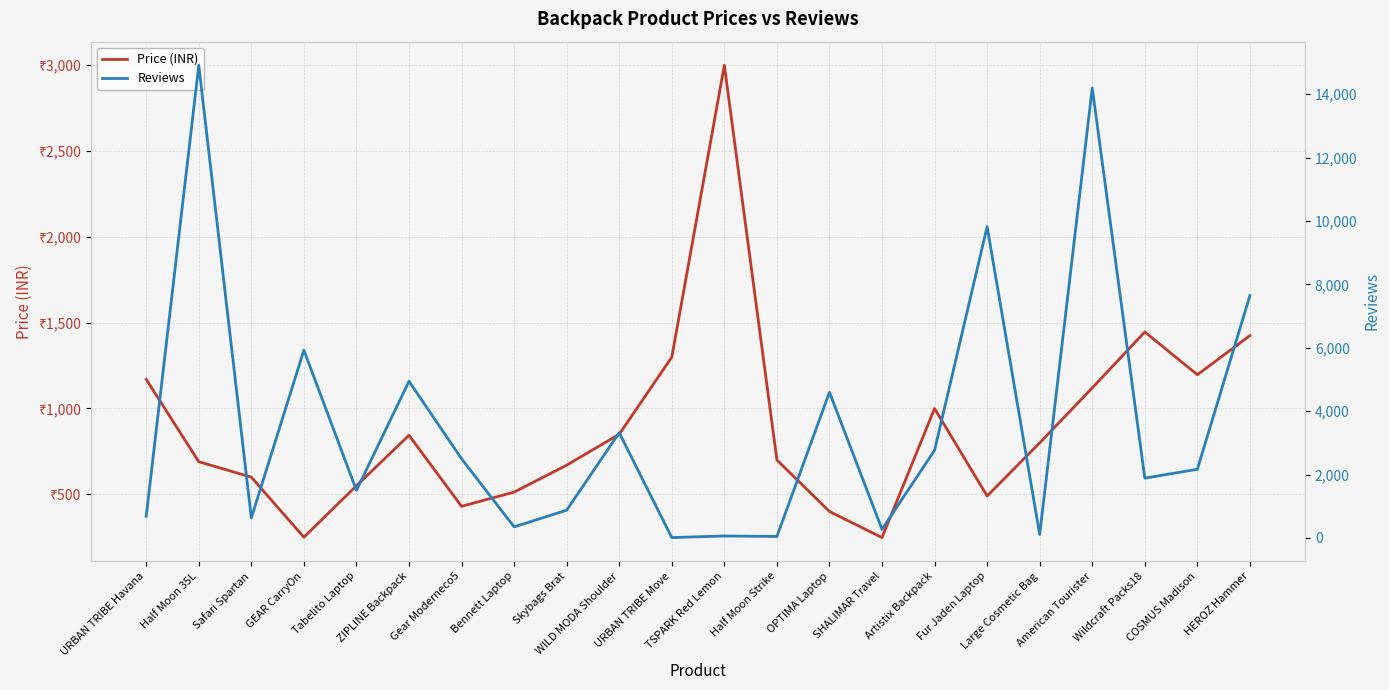

What is the maximum value shown in the chart?

14913